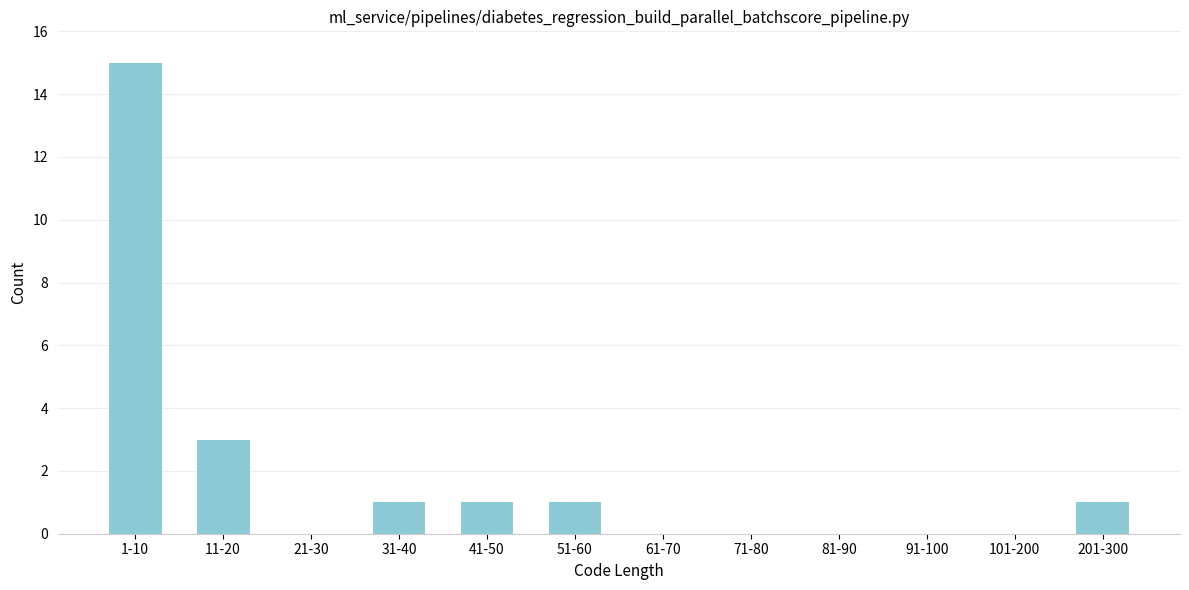

Reading left to right, extract all data points from this chart.

1-10=15	11-20=3	21-30=0	31-40=1	41-50=1	51-60=1	61-70=0	71-80=0	81-90=0	91-100=0	101-200=0	201-300=1